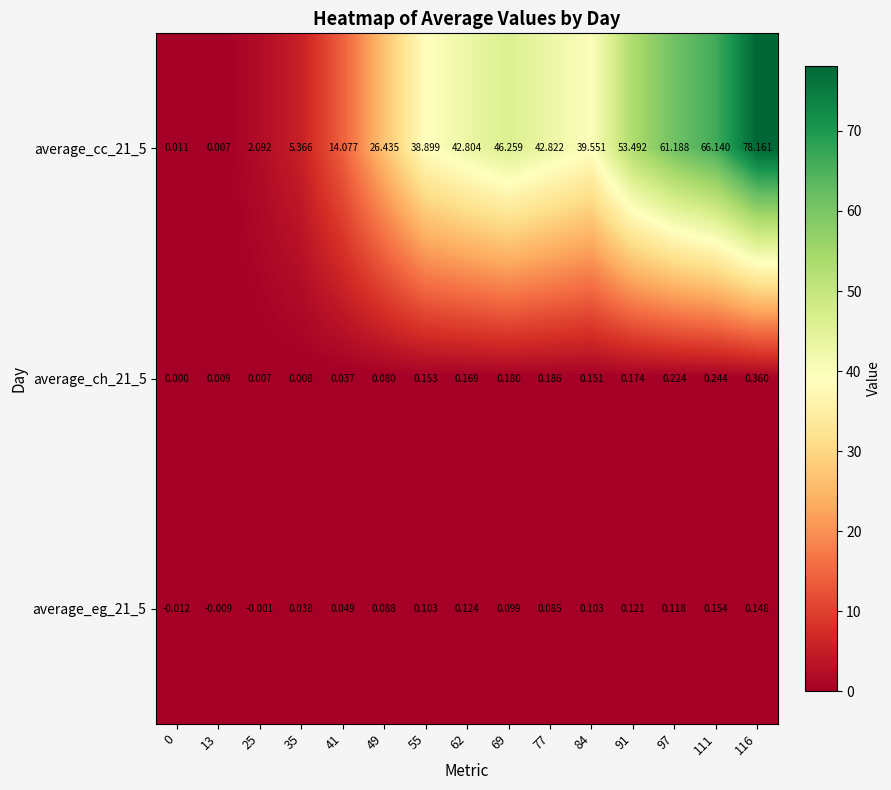

What is the spread (max minus min) of values at 116?

78.0